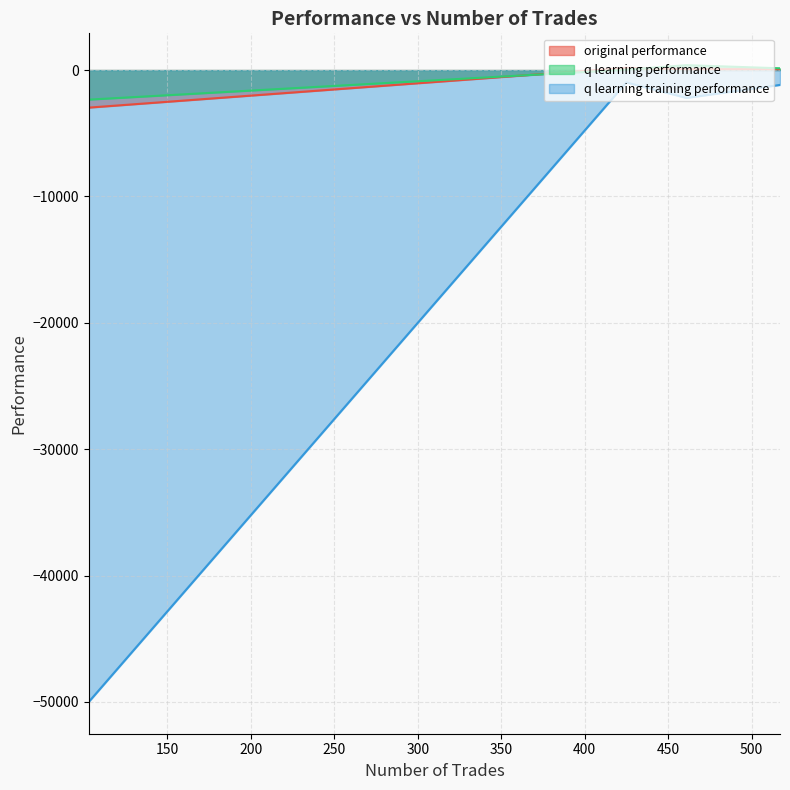

Which series has the widest spread of values?

q learning training performance